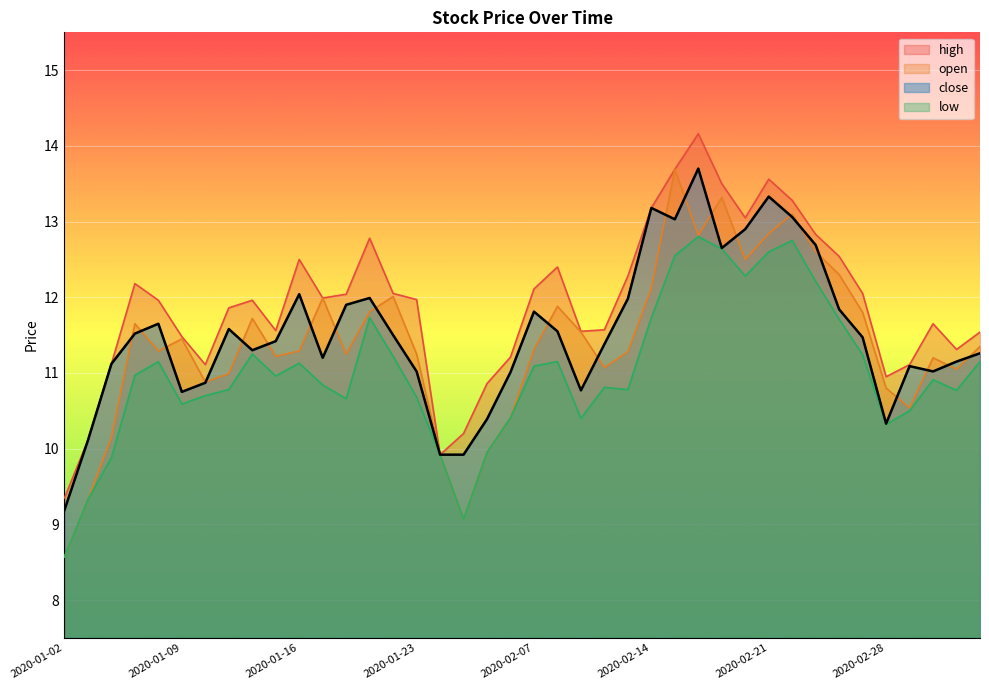

What is the label of the 12th point from the left?

2020-01-17